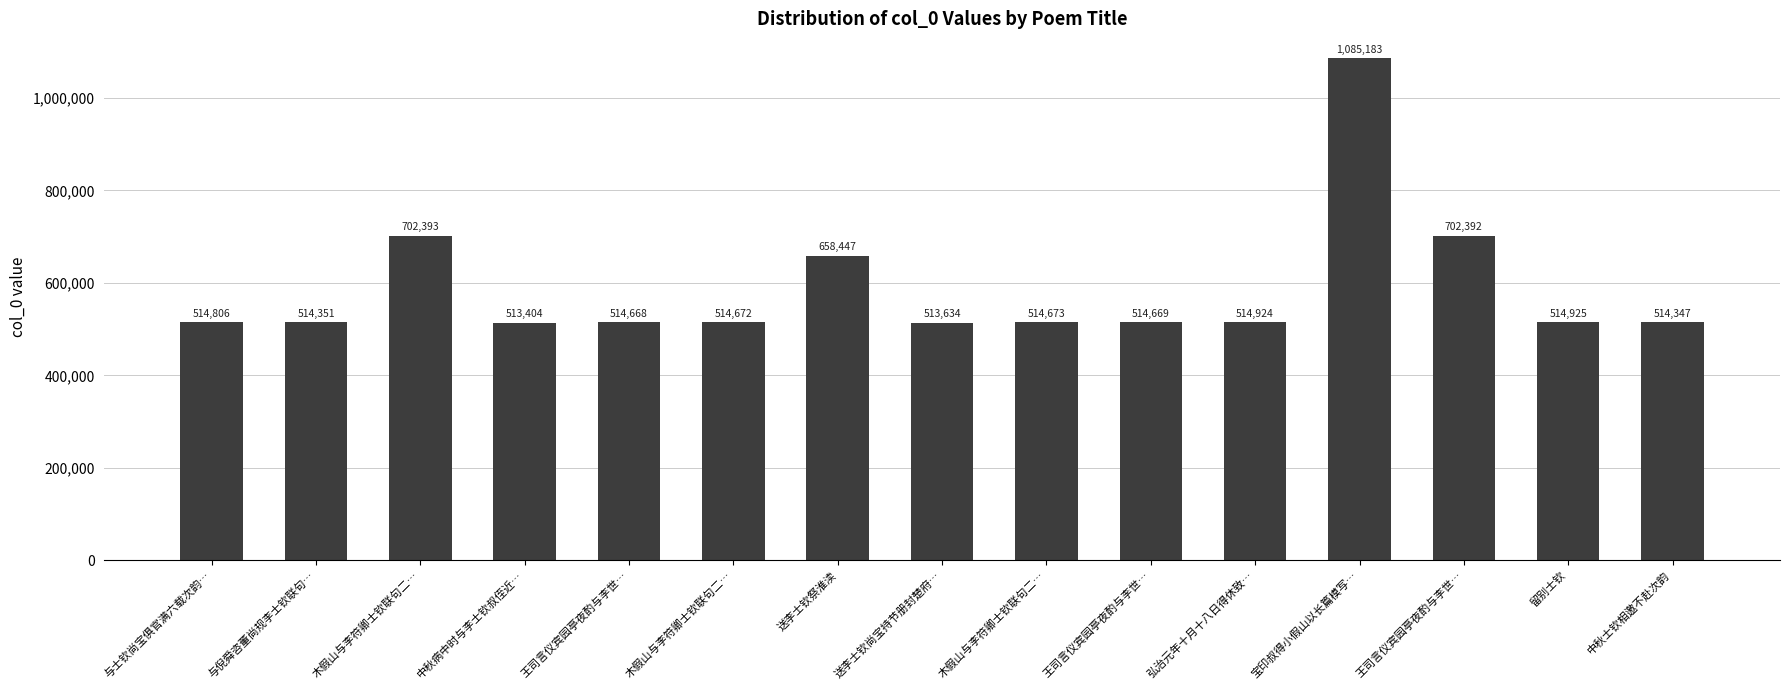

The value at 木假山与李符卿士钦联句二… is 189154. True or false?

False